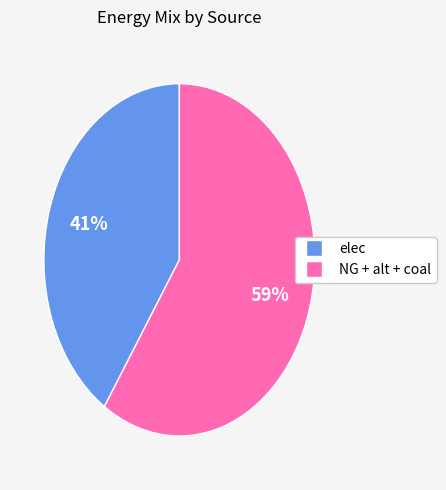

Which has a higher value, NG + alt + coal or elec?

NG + alt + coal